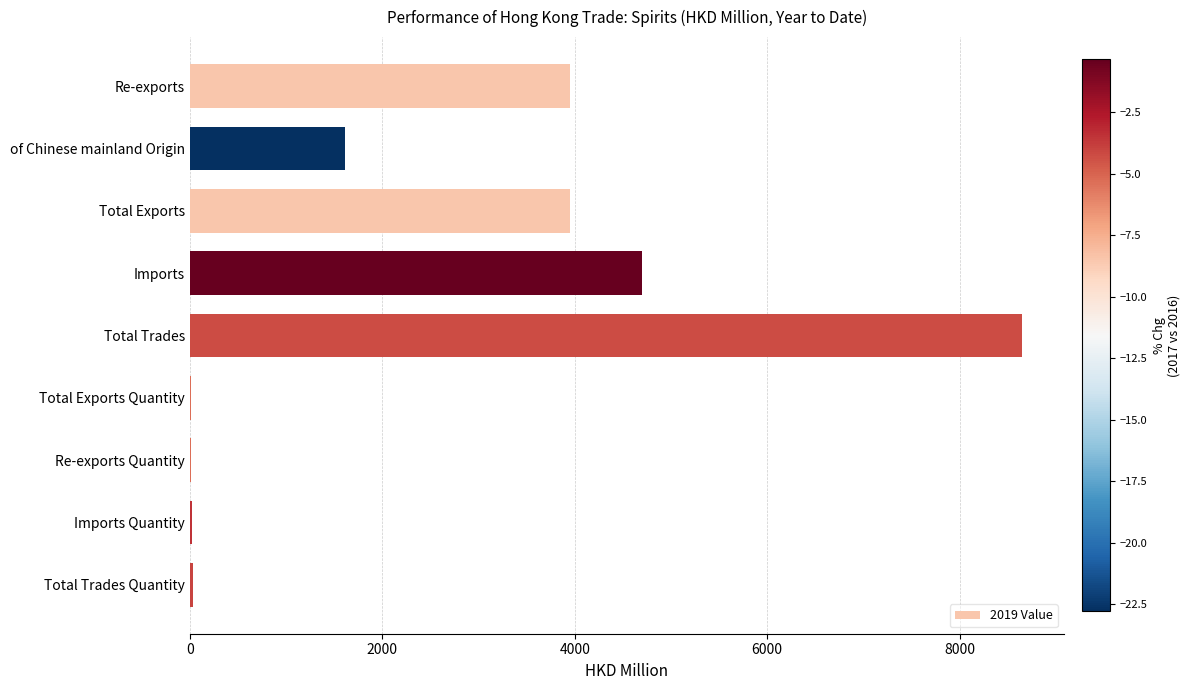

Which category has the highest value across all series?

Total Trades